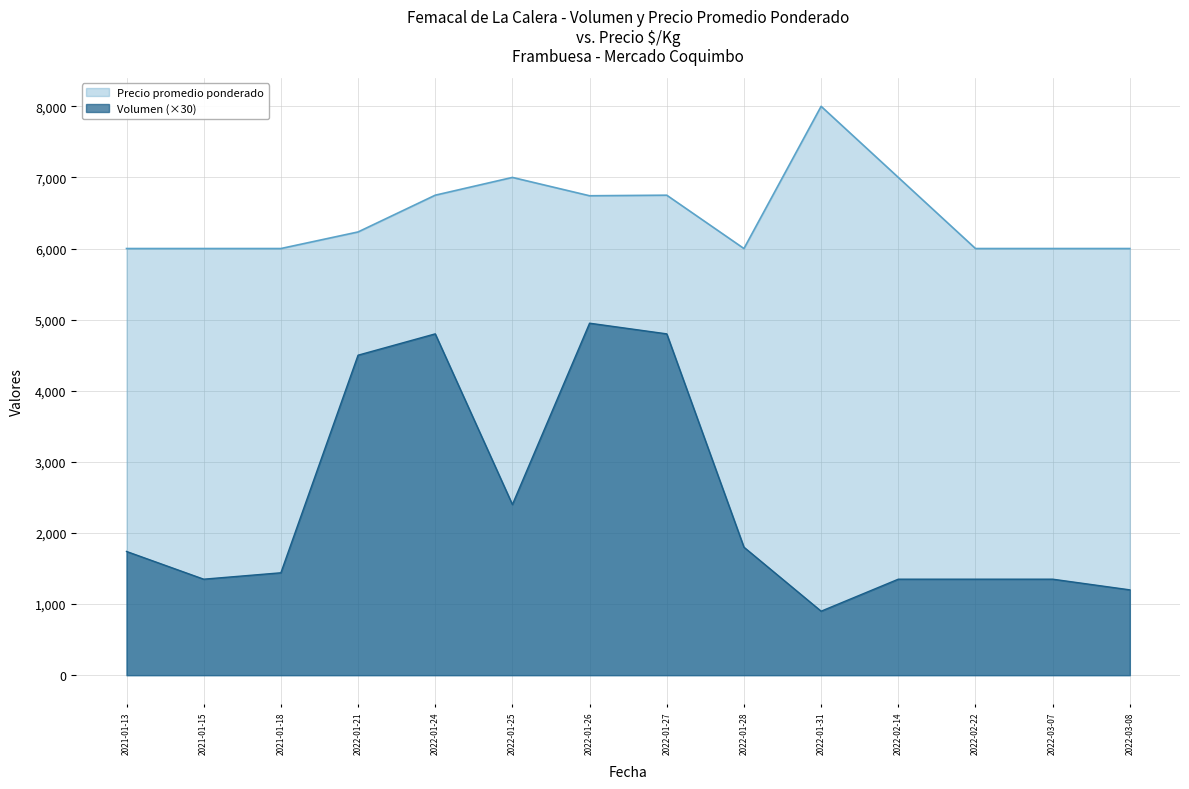

What is the minimum value shown in the chart?

900